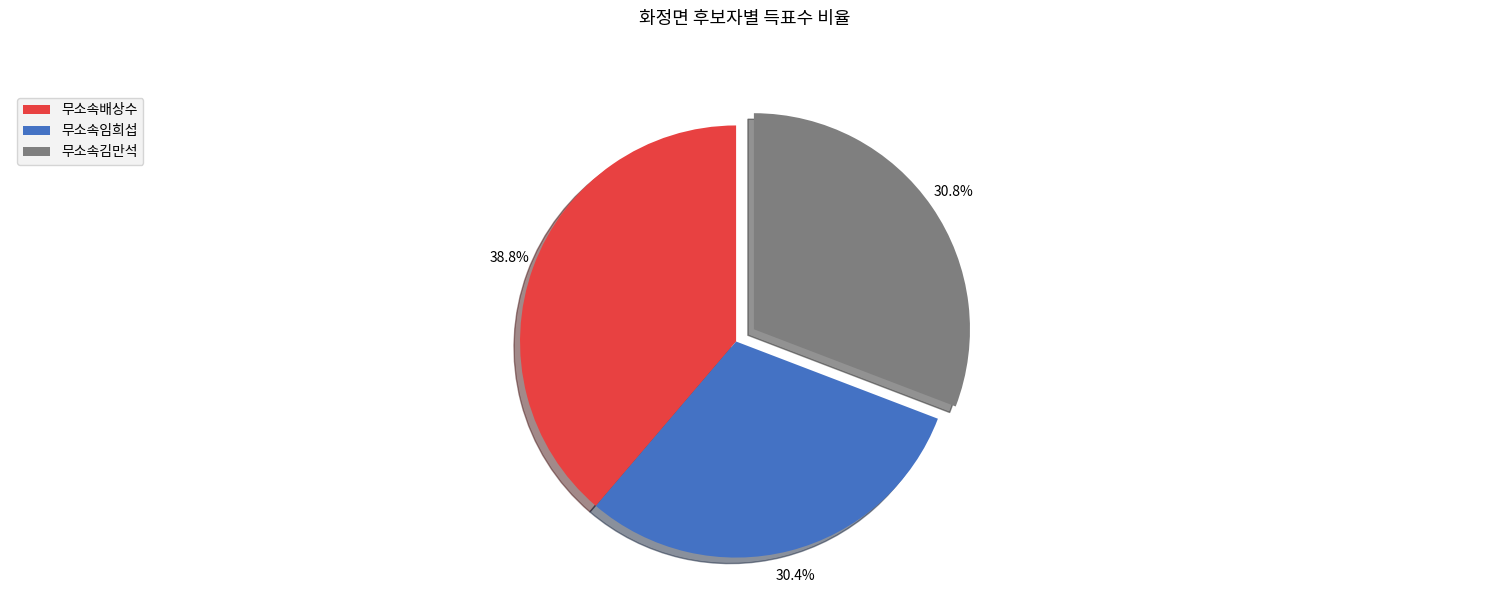

To the nearest percent, what portion does 무소속배상수 represent?

39%